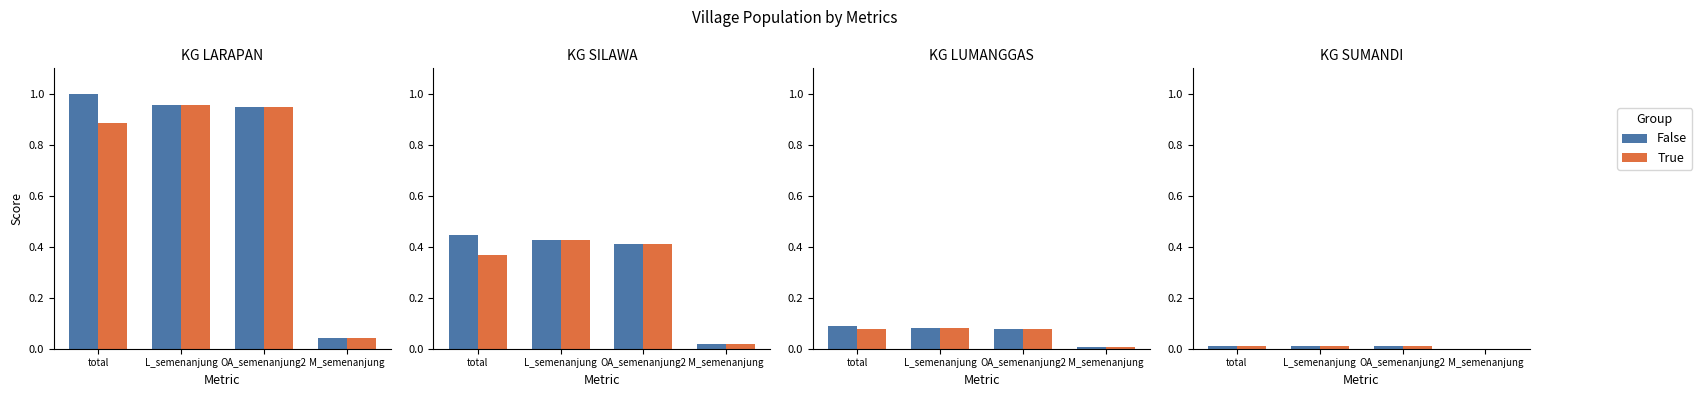

What are all the series names shown in the legend?

False, True